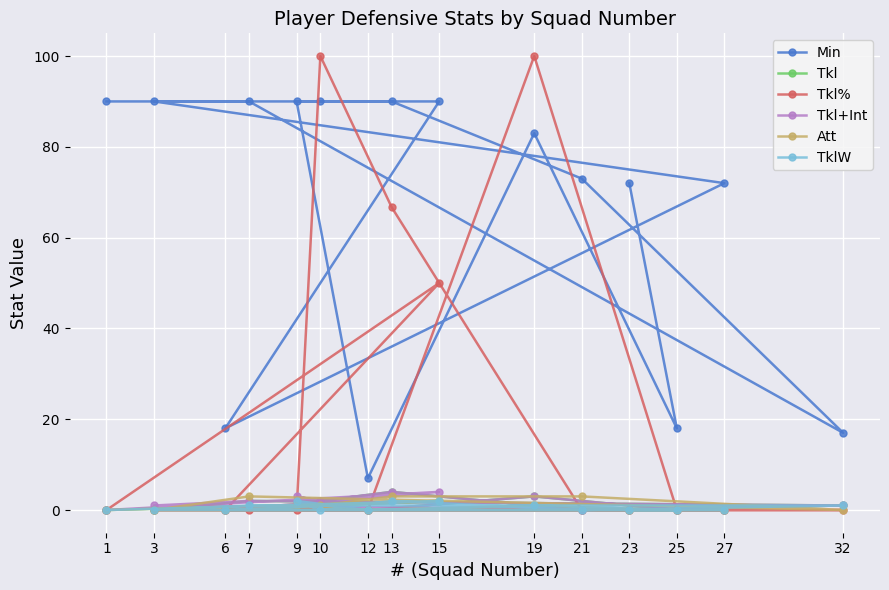

Reading right to left, transcribe all the data shown in this chart.

Min: 32=17.0	27=72.0	25=18.0	23=72.0	21=73.0	19=83.0	15=90.0	13=90.0	12=7.0	10=90.0	9=90.0	7=90.0	6=18.0	3=90.0	1=90.0
Tkl: 32=1.0	27=0.0	25=0.0	23=0.0	21=0.0	19=3.0	15=2.0	13=4.0	12=0.0	10=2.0	9=2.0	7=2.0	6=0.0	3=0.0	1=0.0
Tkl%: 32=0.0	27=0.0	25=0.0	23=0.0	21=0.0	19=100.0	15=50.0	13=66.7	12=0.0	10=100.0	9=0.0	7=0.0	6=0.0	3=0.0	1=0.0
Tkl+Int: 32=1.0	27=0.0	25=0.0	23=0.0	21=0.0	19=3.0	15=4.0	13=4.0	12=0.0	10=2.0	9=3.0	7=2.0	6=0.0	3=1.0	1=0.0
Att: 32=0.0	27=0.0	25=0.0	23=0.0	21=3.0	19=1.0	15=2.0	13=3.0	12=0.0	10=1.0	9=1.0	7=3.0	6=0.0	3=0.0	1=0.0
TklW: 32=1.0	27=0.0	25=0.0	23=0.0	21=0.0	19=1.0	15=2.0	13=2.0	12=0.0	10=0.0	9=2.0	7=1.0	6=0.0	3=0.0	1=0.0